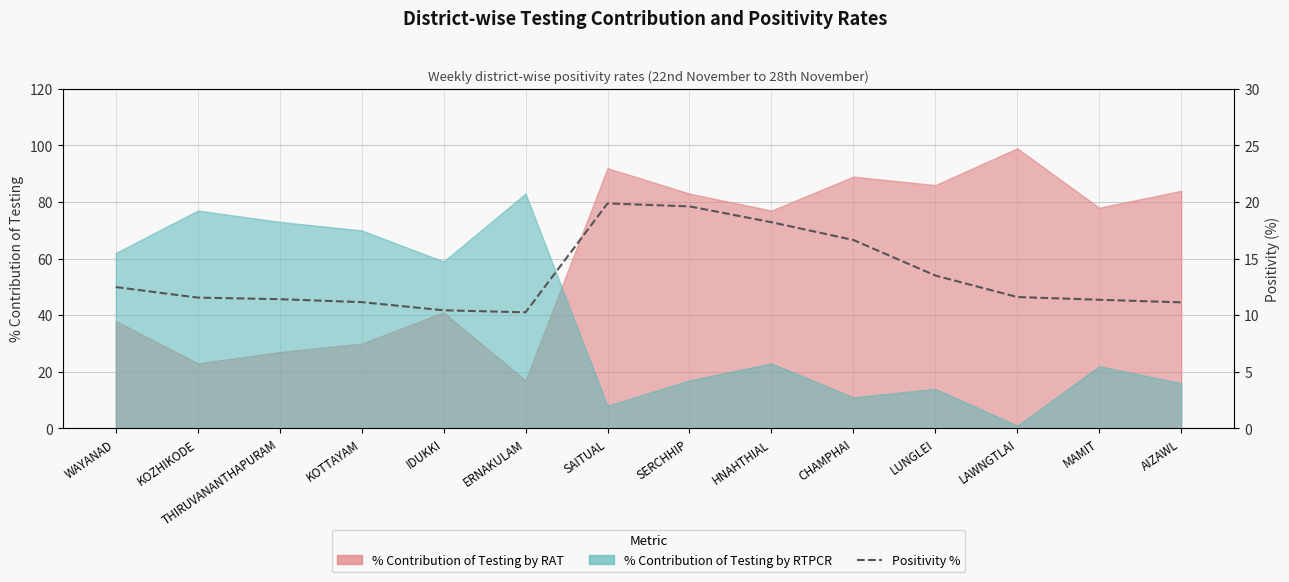

What is the label of the 9th point from the right?

ERNAKULAM